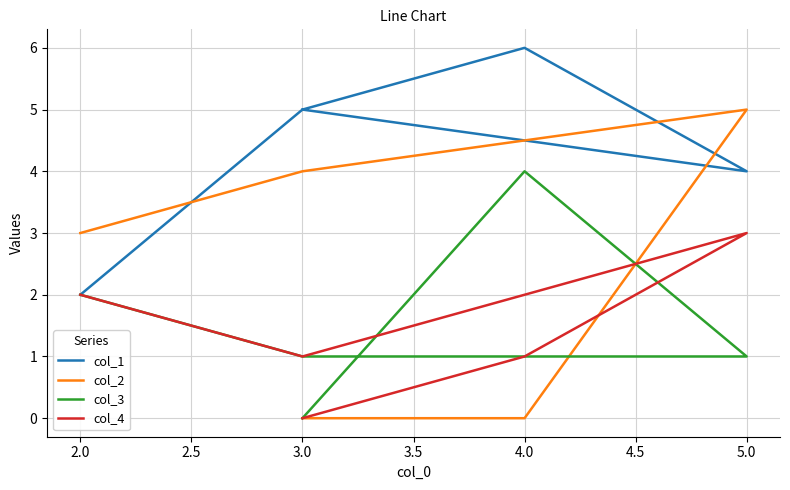

Does the chart display data point markers on the line(s)?

No